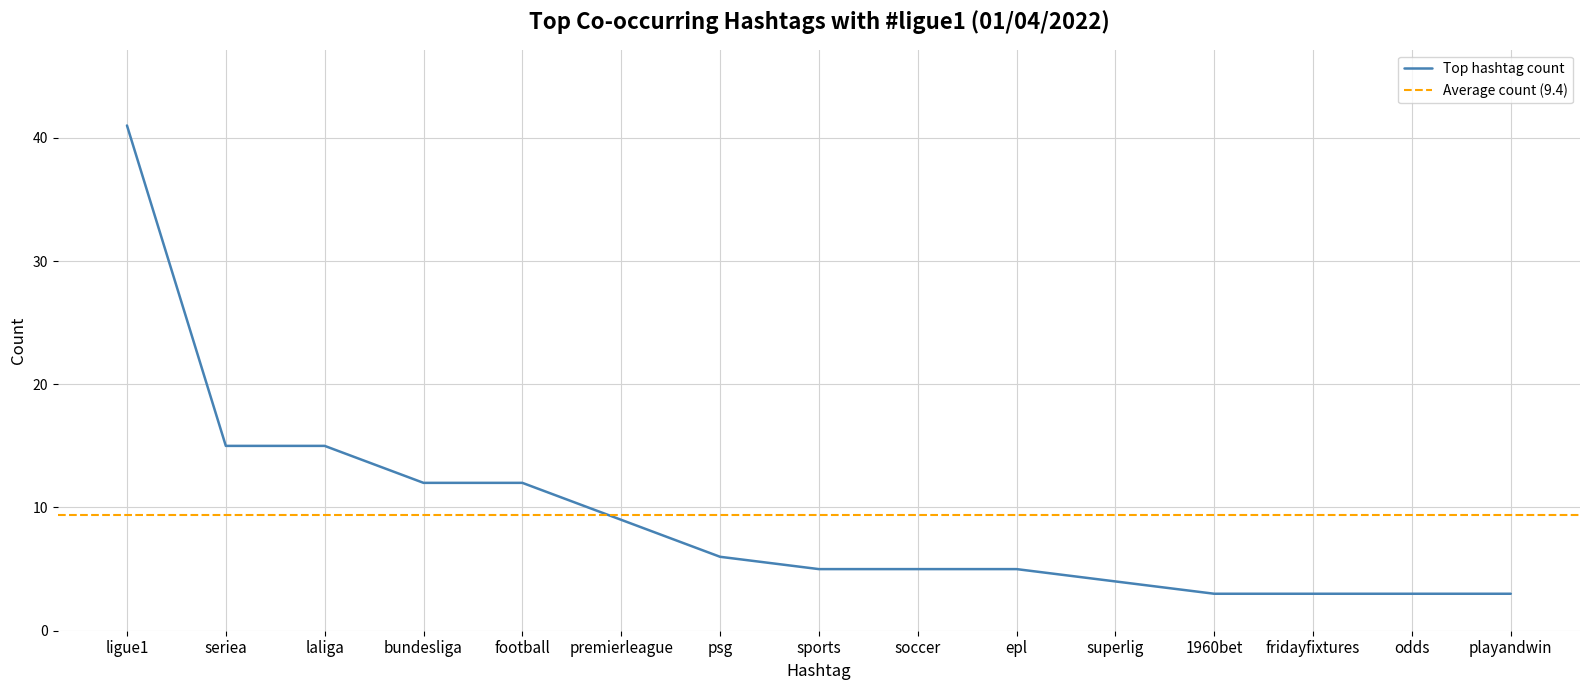

Does the chart display data point markers on the line(s)?

No